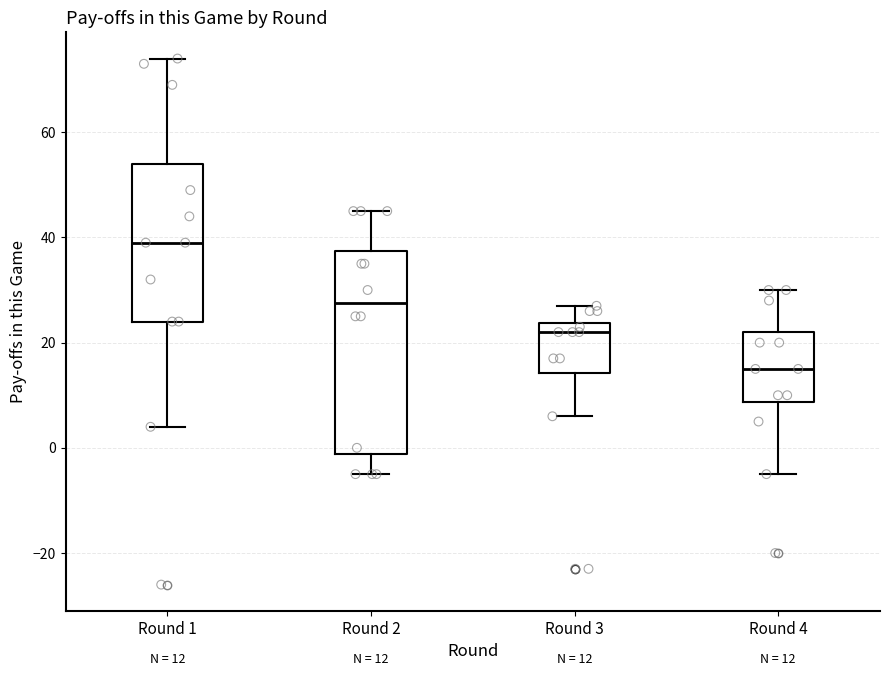

Which box has the highest median line?

Round 1